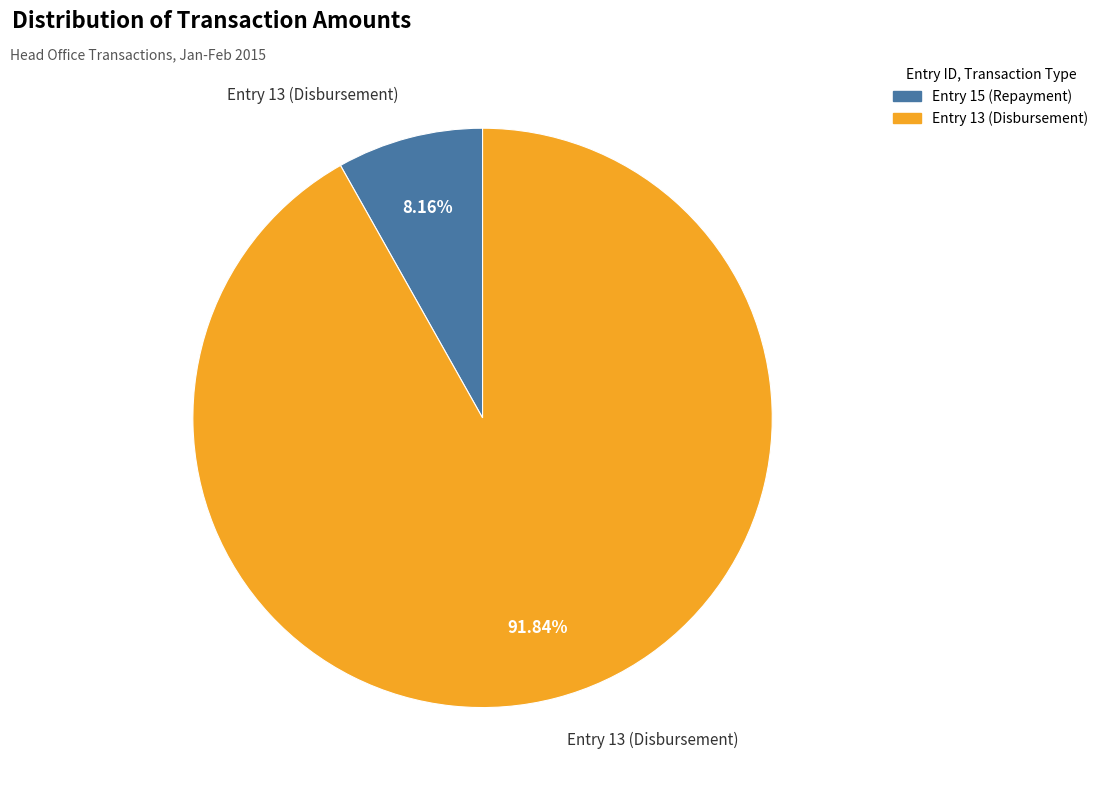

To the nearest percent, what is the difference between the largest and smallest slice percentages?

84%